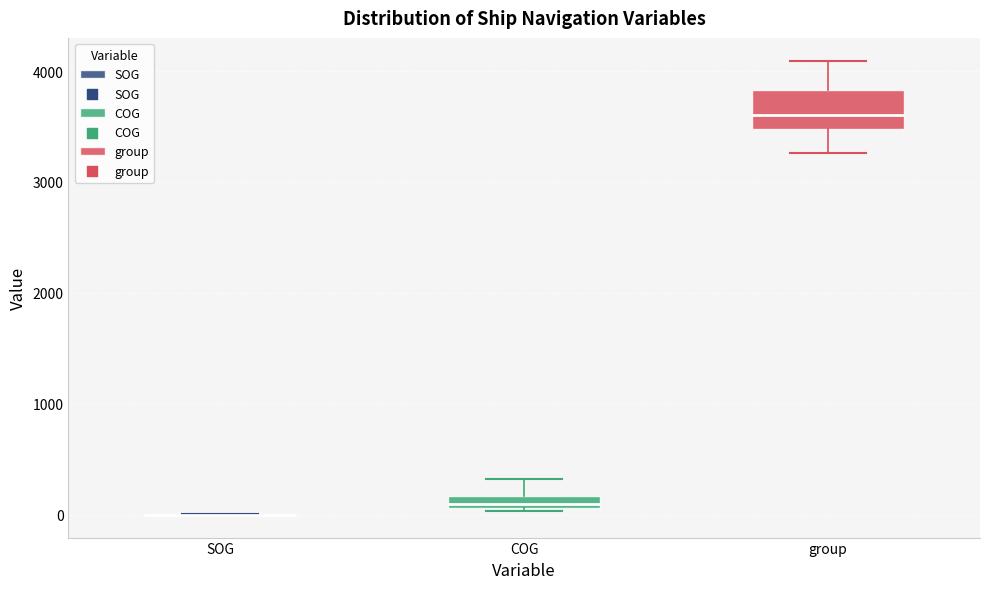

Where is the lower edge of the box for COG on the y-axis? The values are not printed on the chart, so give them approximately, as read against the axis.

100